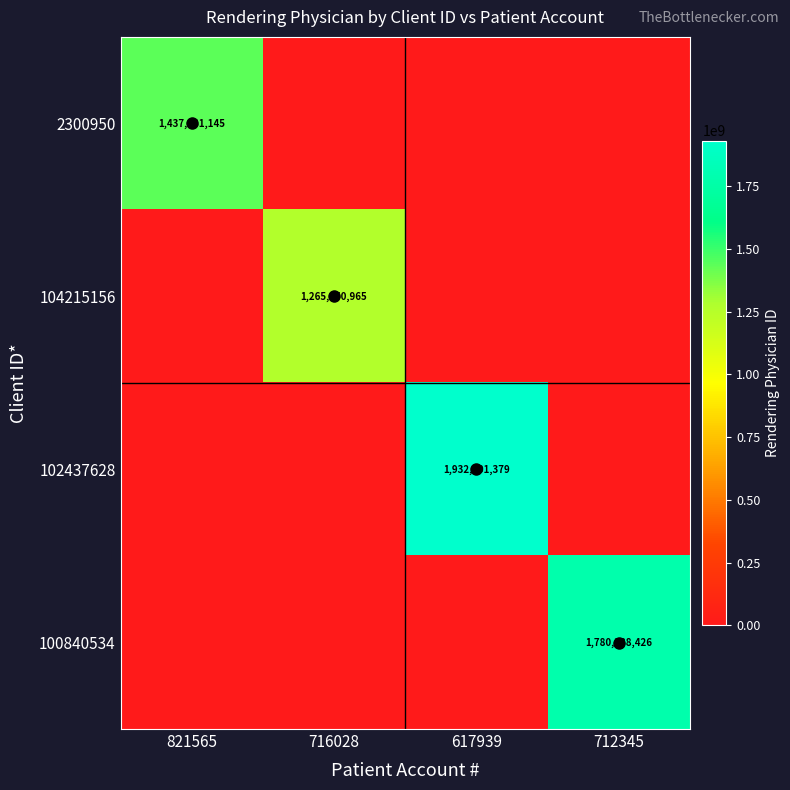

The value of 102437628 at 617939 is 3286704416. True or false?

False